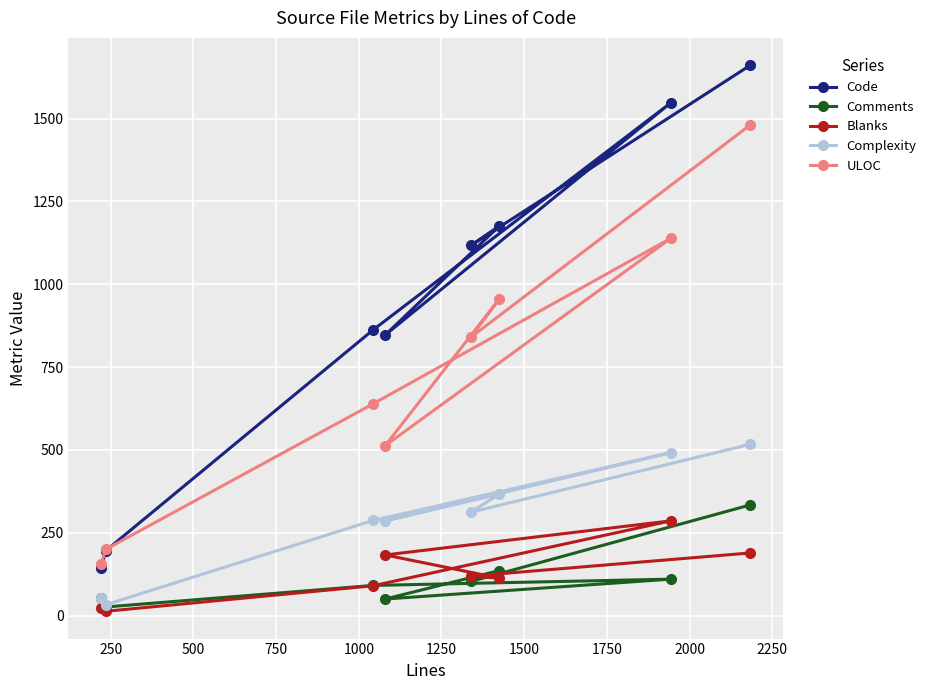

Which series has the widest spread of values?

Code